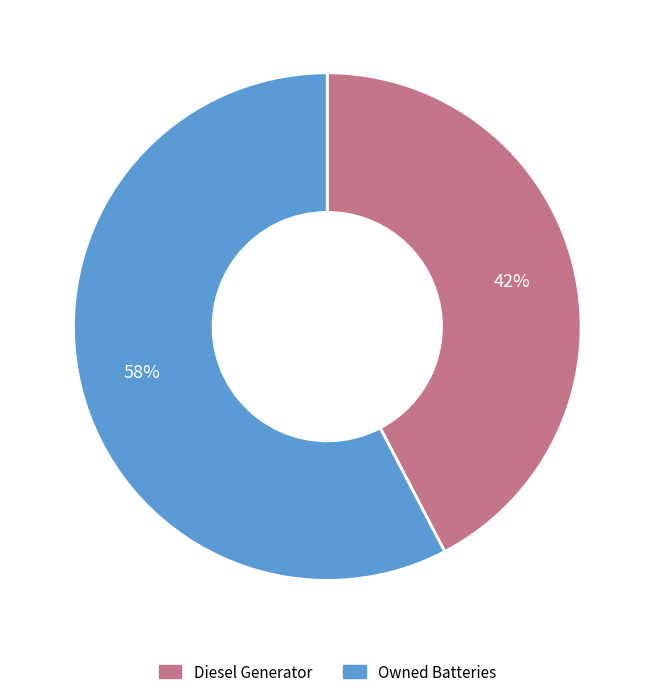

To the nearest percent, what is the average slice percentage?

50%